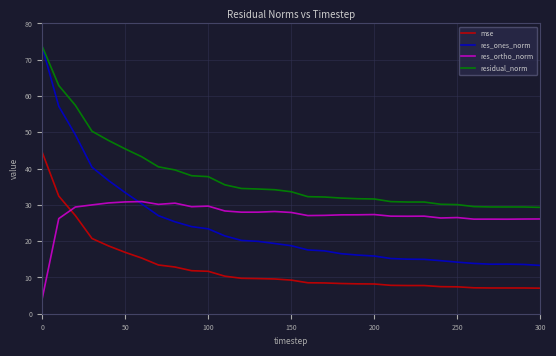

What is the maximum value shown in the chart?

73.7